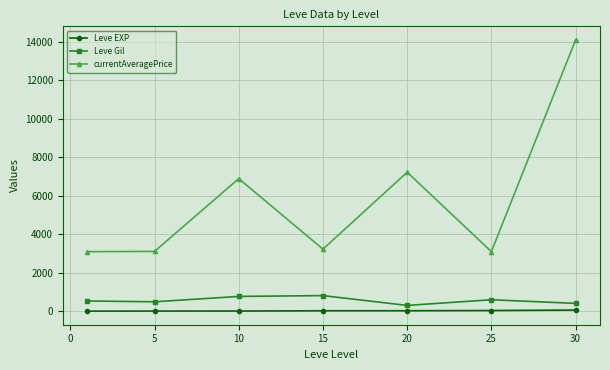

What is the difference between the maximum and minimum values in the currentAveragePrice series?

11009.7